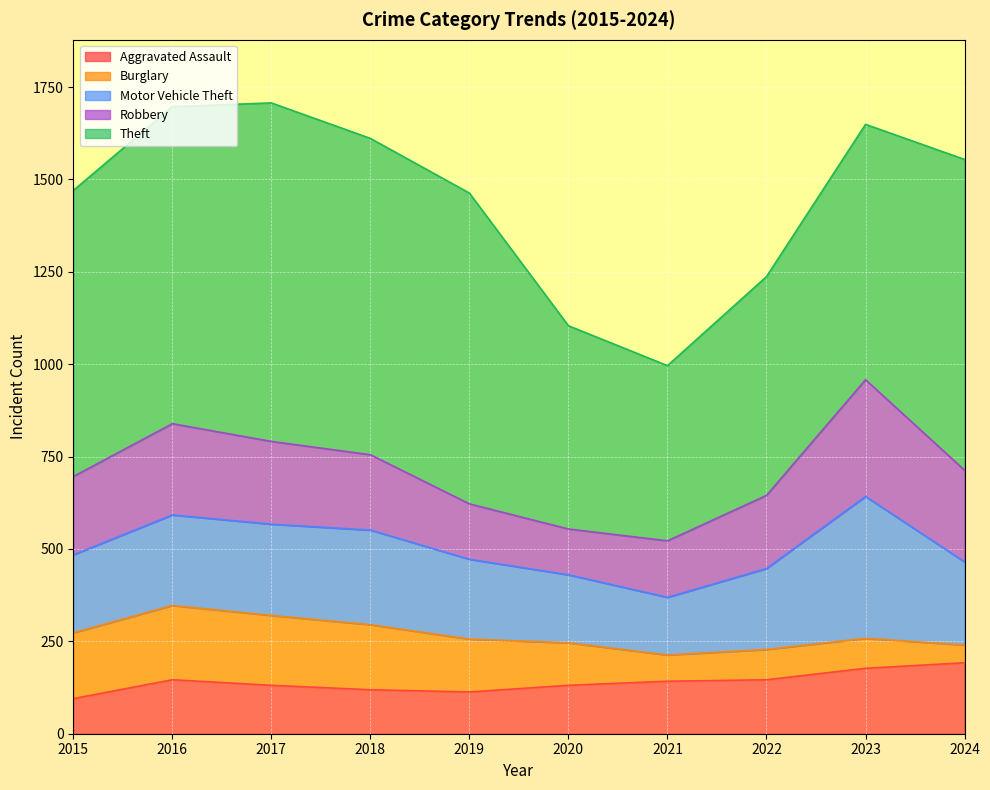

At which category does Burglary reach its first local valley?

2021